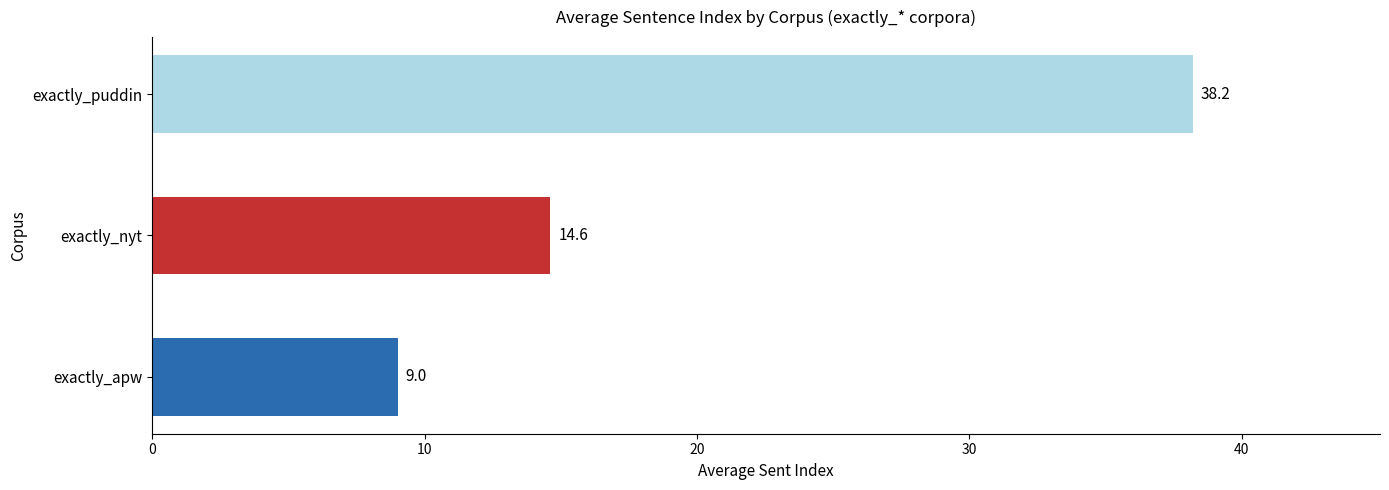

What is the ratio of the value at exactly_puddin to the value at exactly_apw?

4.2